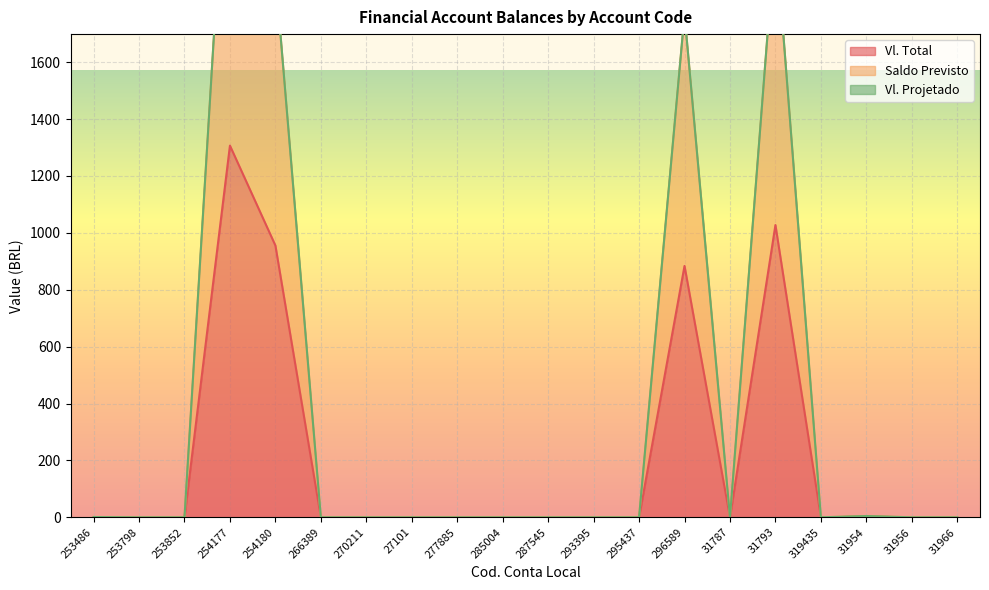

True or false: Vl. Total and Saldo Previsto intersect in this chart.

False